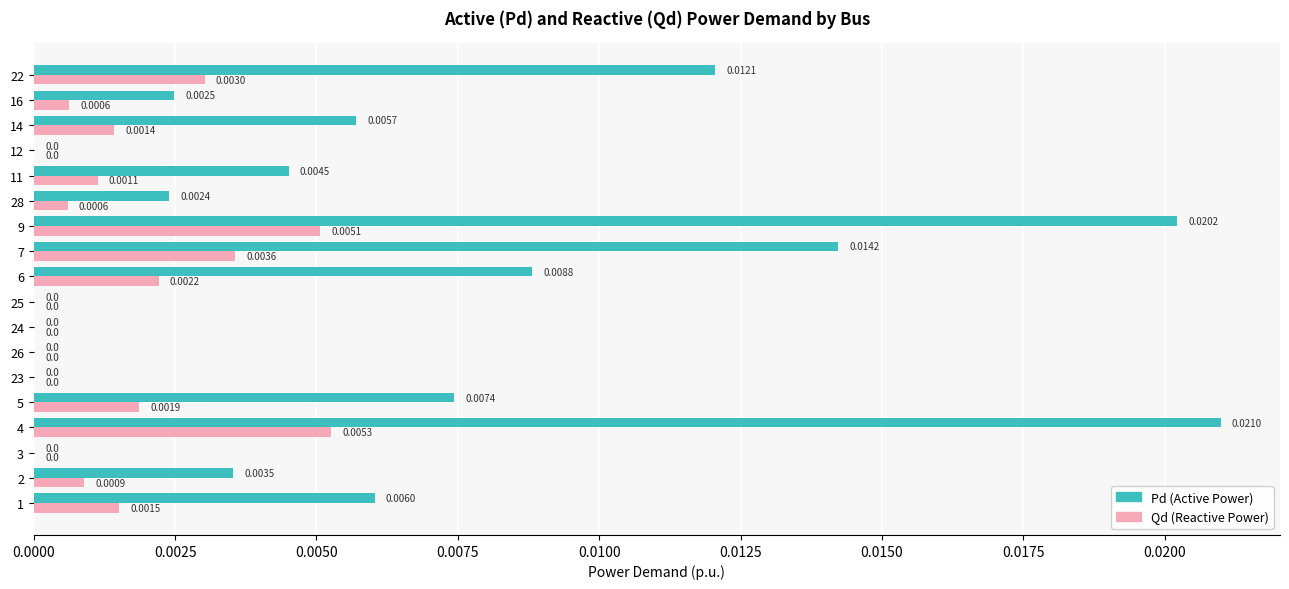

What are all the series names shown in the legend?

Pd (Active Power), Qd (Reactive Power)